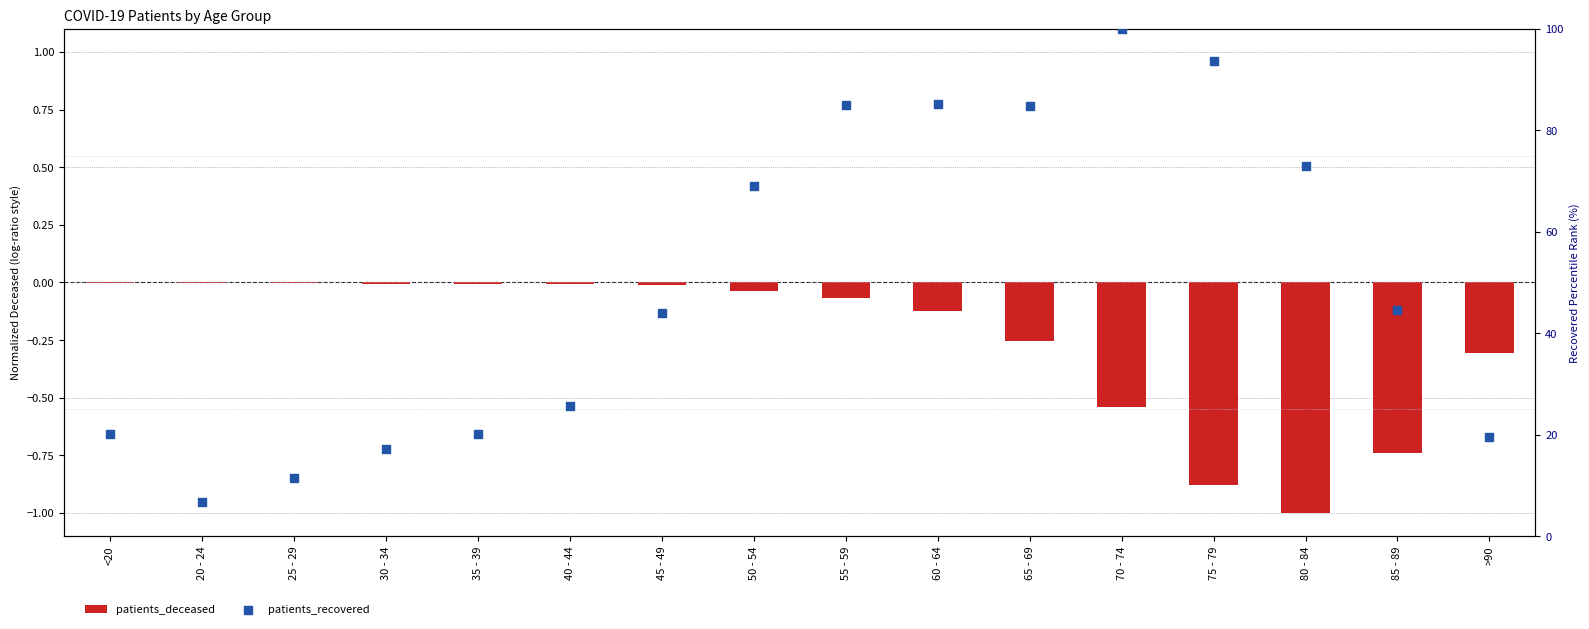

Which series has the widest spread of Y values?

patients_recovered